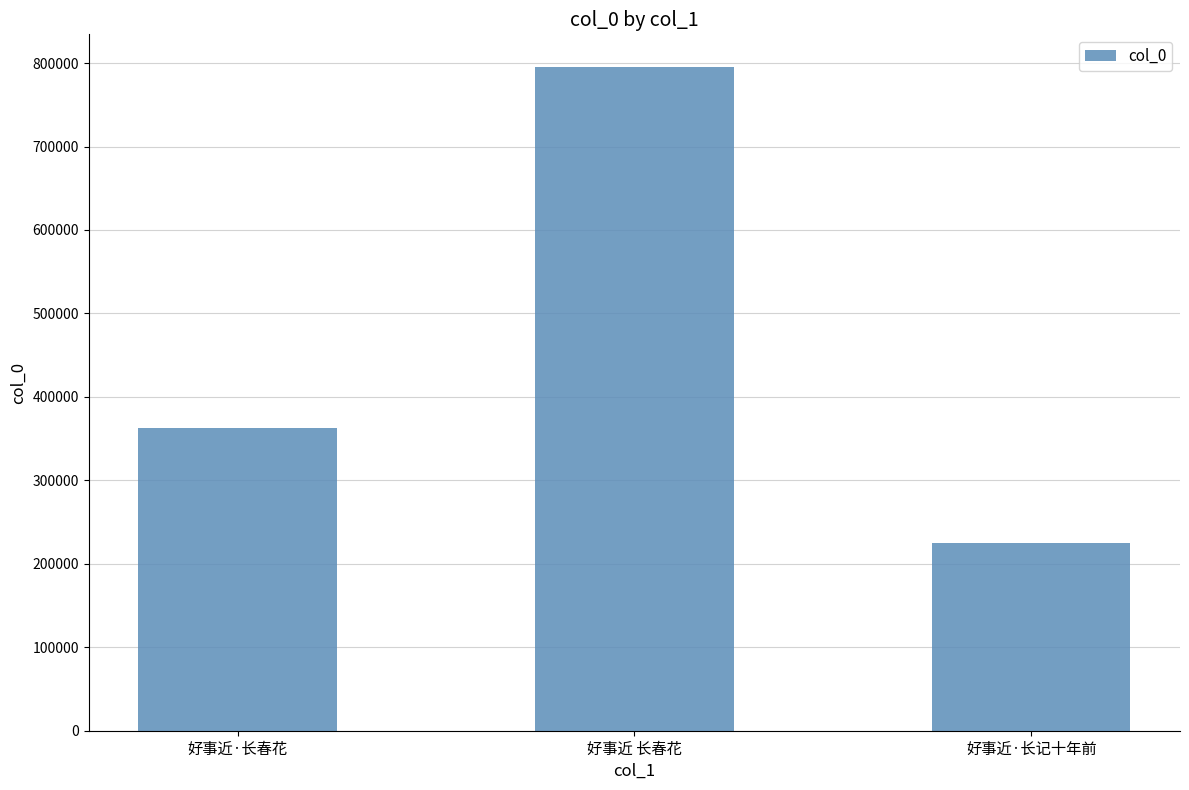

Approximately how many times larger is the value at 好事近·长春花 compared to 好事近 长春花?

0.5